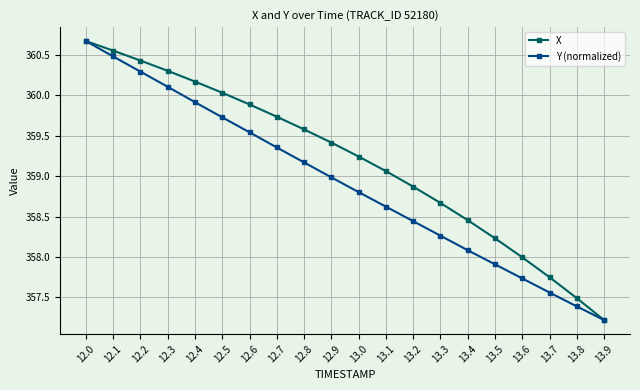

What are all the series names shown in the legend?

X, Y (normalized)